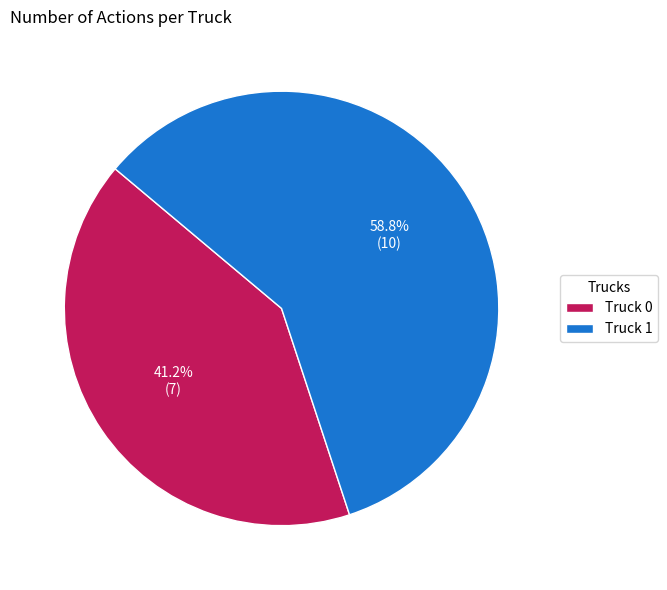

What is the smallest slice in the pie chart?

Truck 0